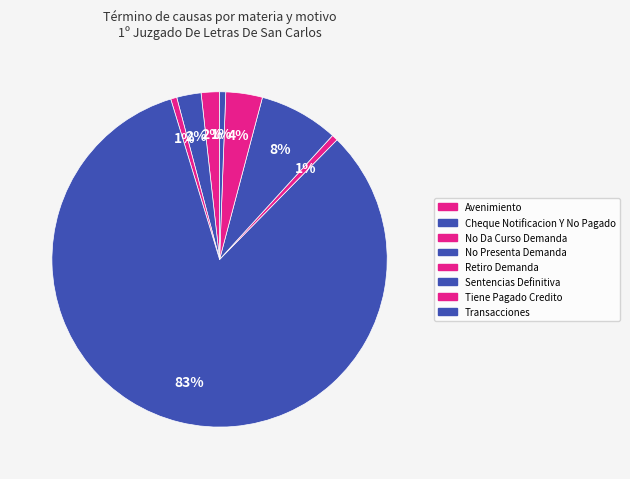

How many segments does this pie chart have?

8